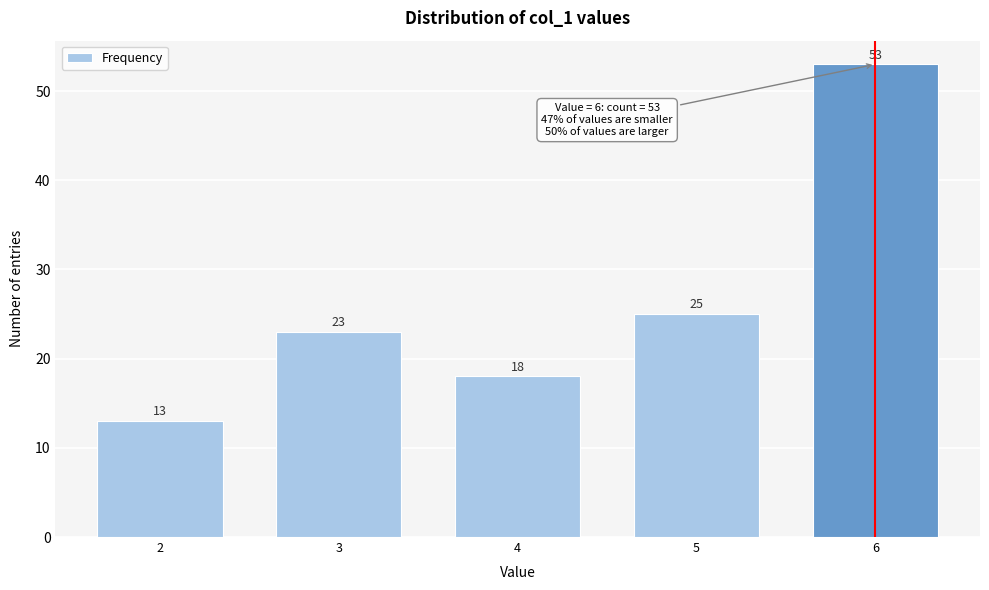

Reading left to right, what are all the values shown in this chart?

13	23	18	25	53